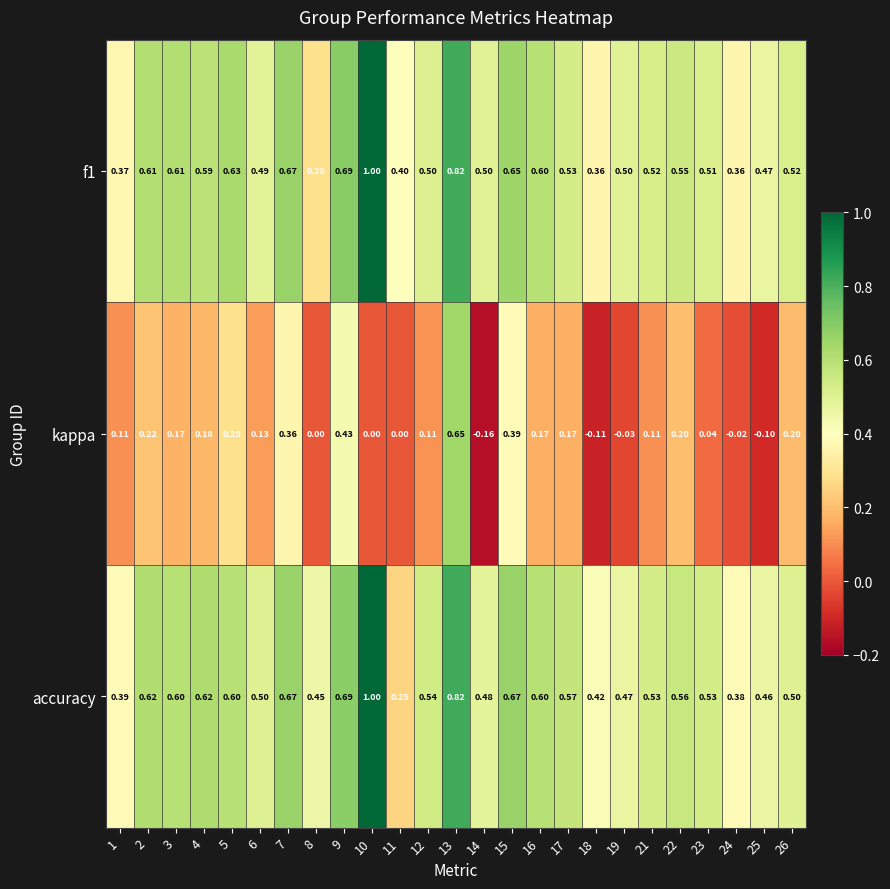

Which series changed the most between 2 and 21?

kappa